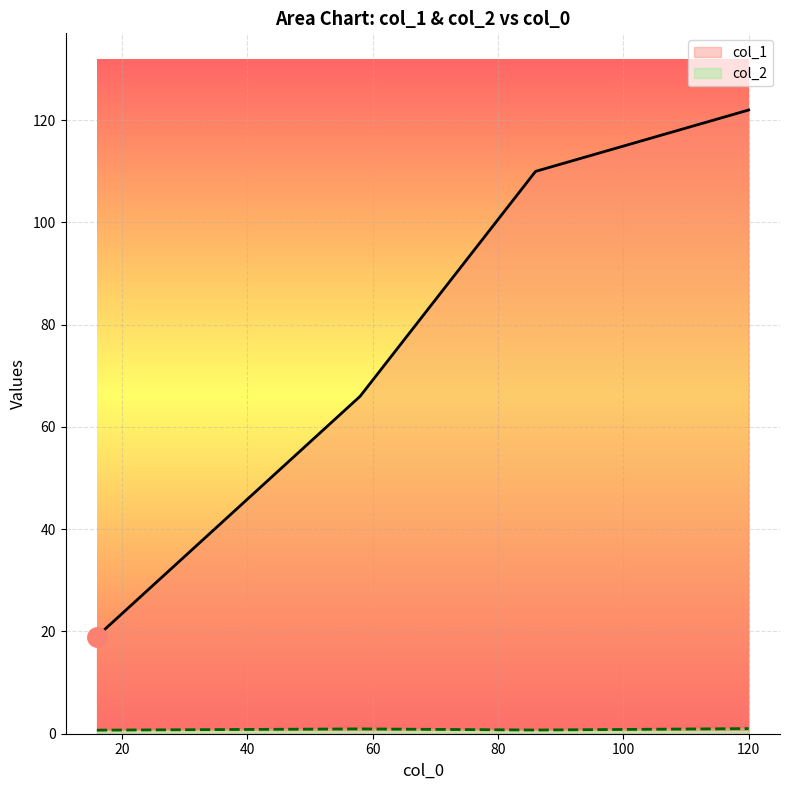

Count the number of categories in the chart.

4